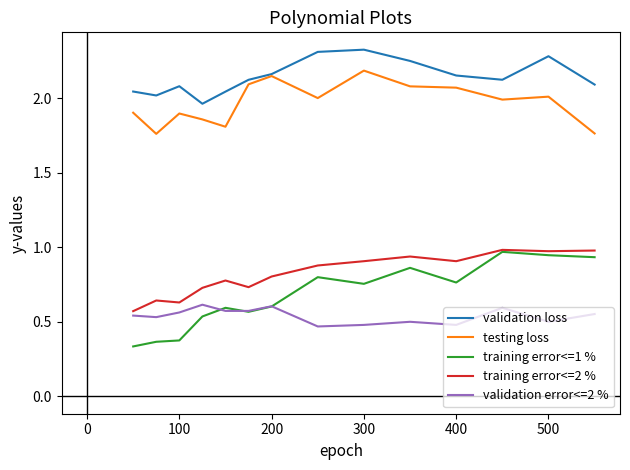

Which series has the widest spread of values?

training error<=1 %